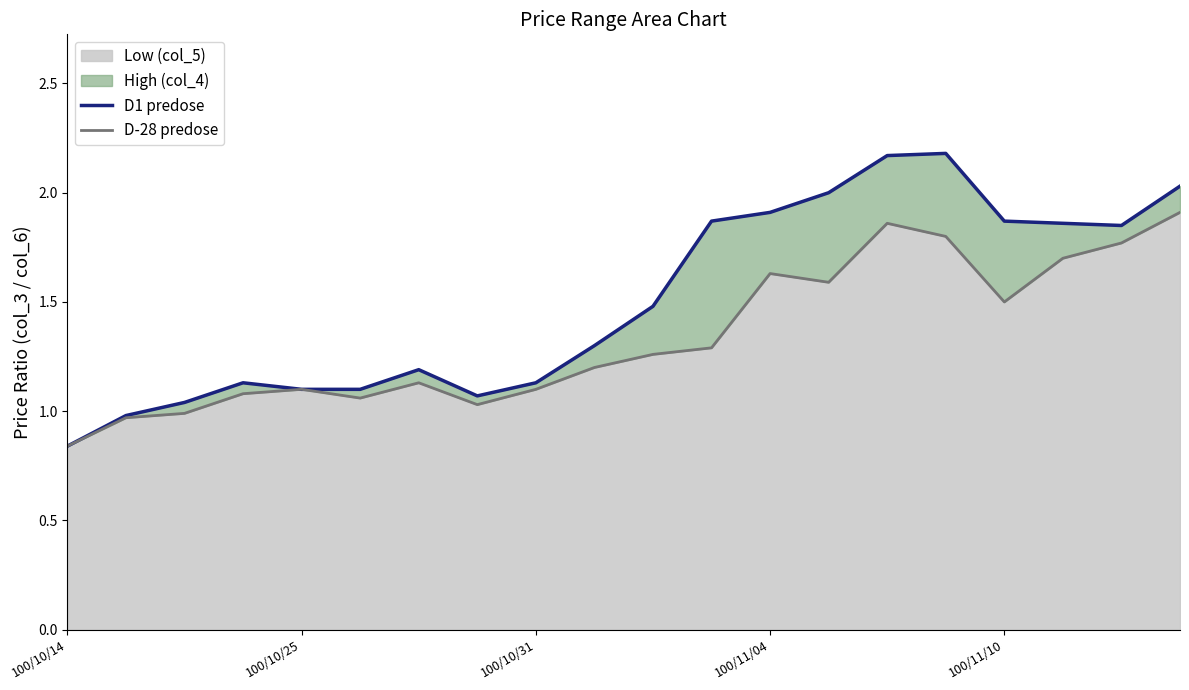

At which category is the sum across all series the highest?

14